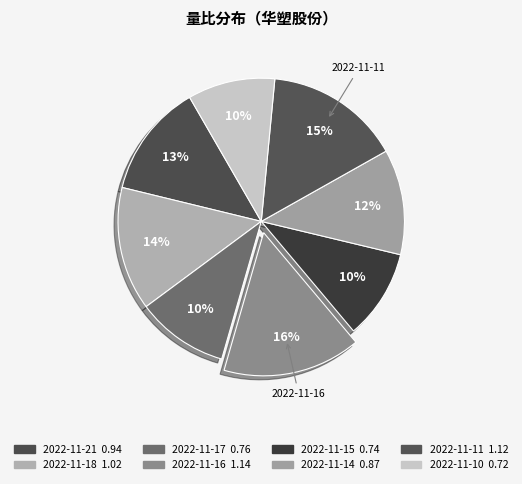

Which category has the smallest portion of the pie?

2022-11-10